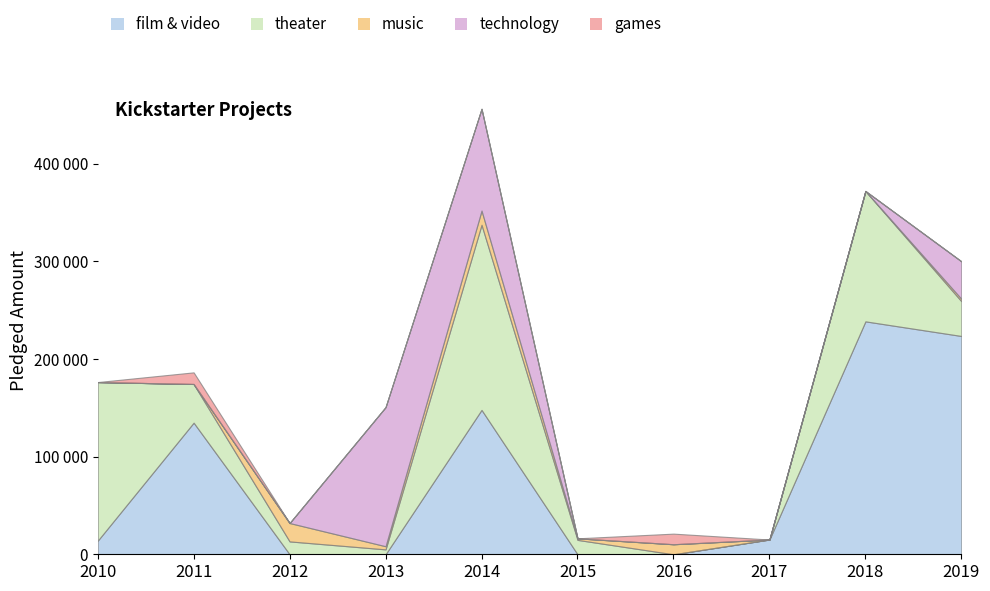

At which category is the sum across all series the highest?

2014